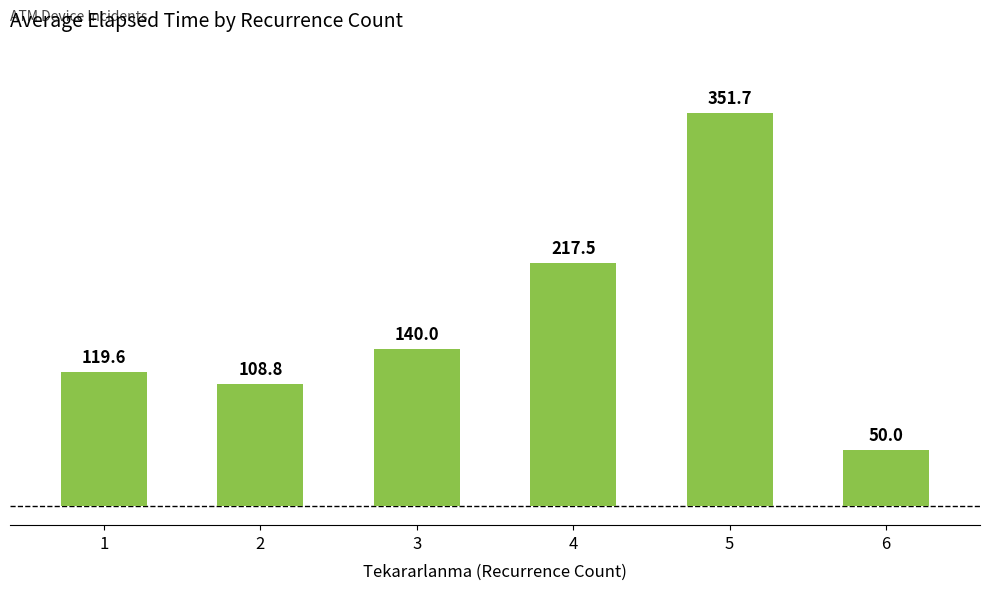

What value does the data have at 3?

140.0